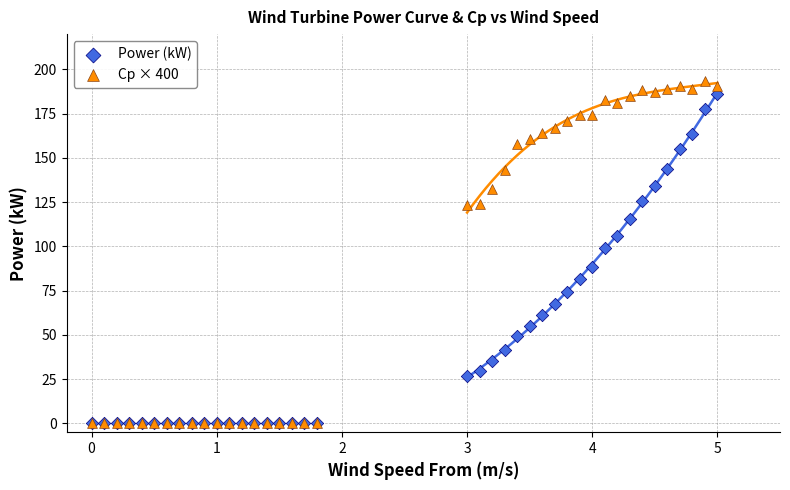

In the Power (kW) series, what Y value is closest to 92?

88.3